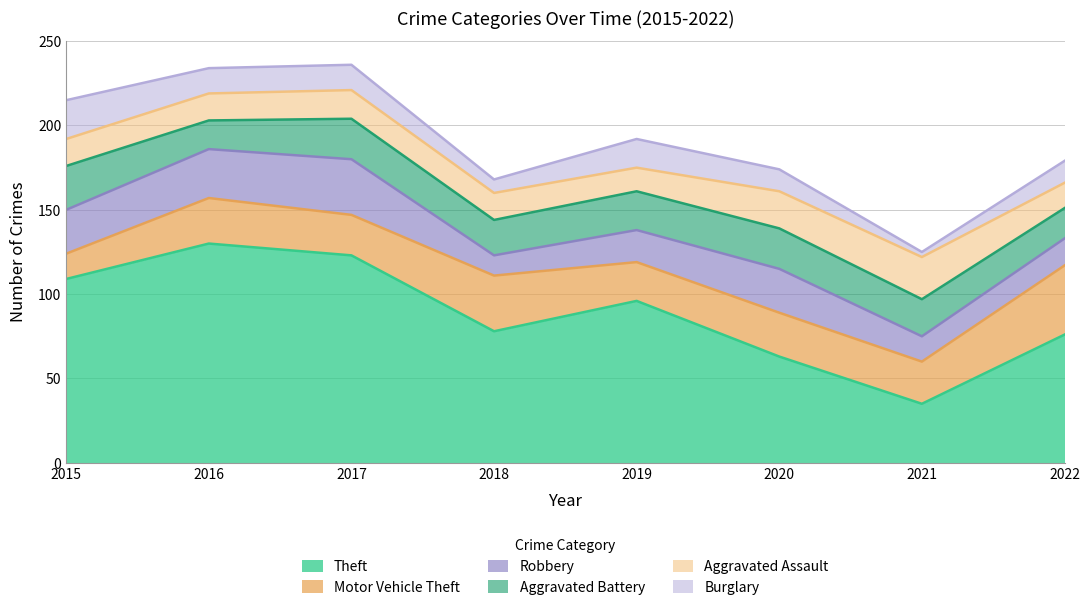

What is the value of the Theft point at the 7th from the left?

35